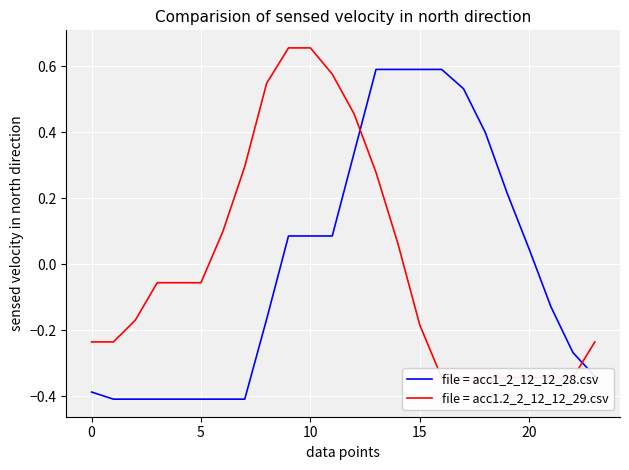

What is the total value across all series at 20?

-0.5